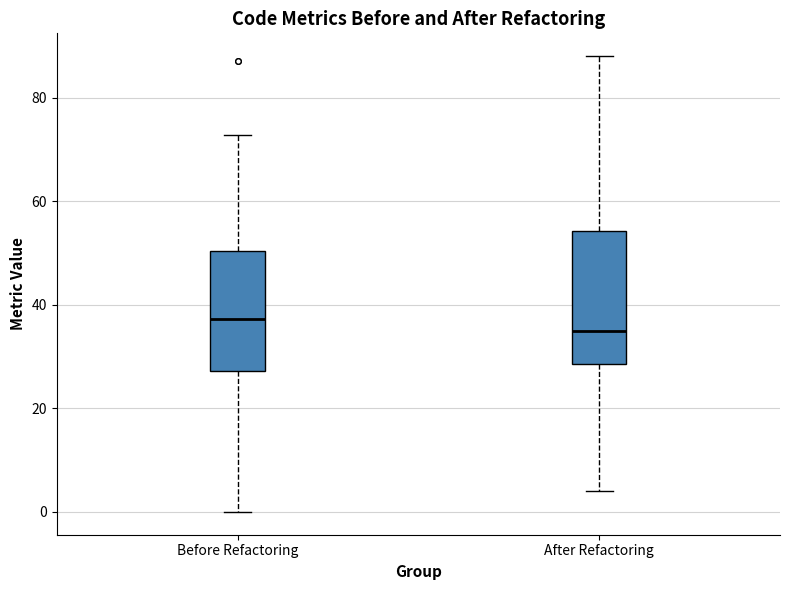

Reading left to right, transcribe this box plot: for each box, give where its median line is, the range the box spans, and where its two whiskers end, as read against the y-axis. The values are not printed on the chart, so give them approximately, as read against the axis.

Before Refactoring: median 38, box 28 to 50, whiskers 0 to 72
After Refactoring: median 34, box 28 to 54, whiskers 4 to 88